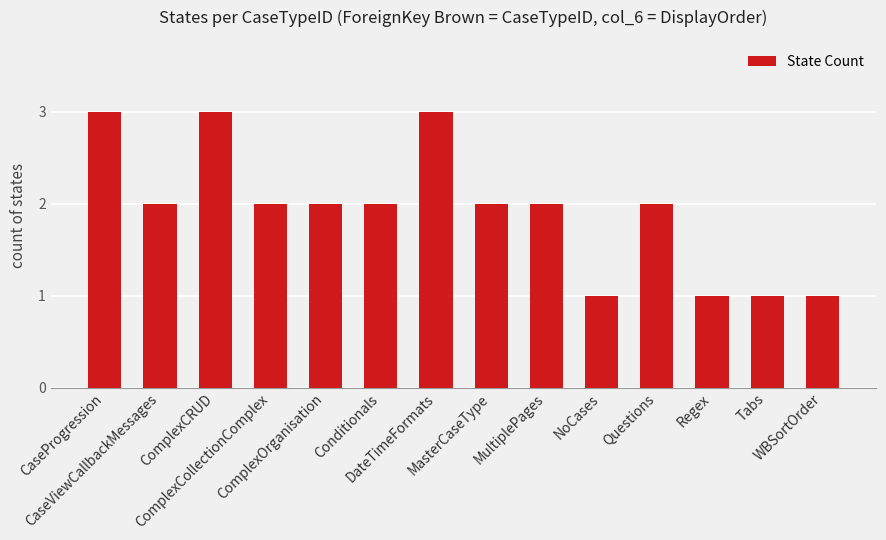

What is the greatest value displayed?

3